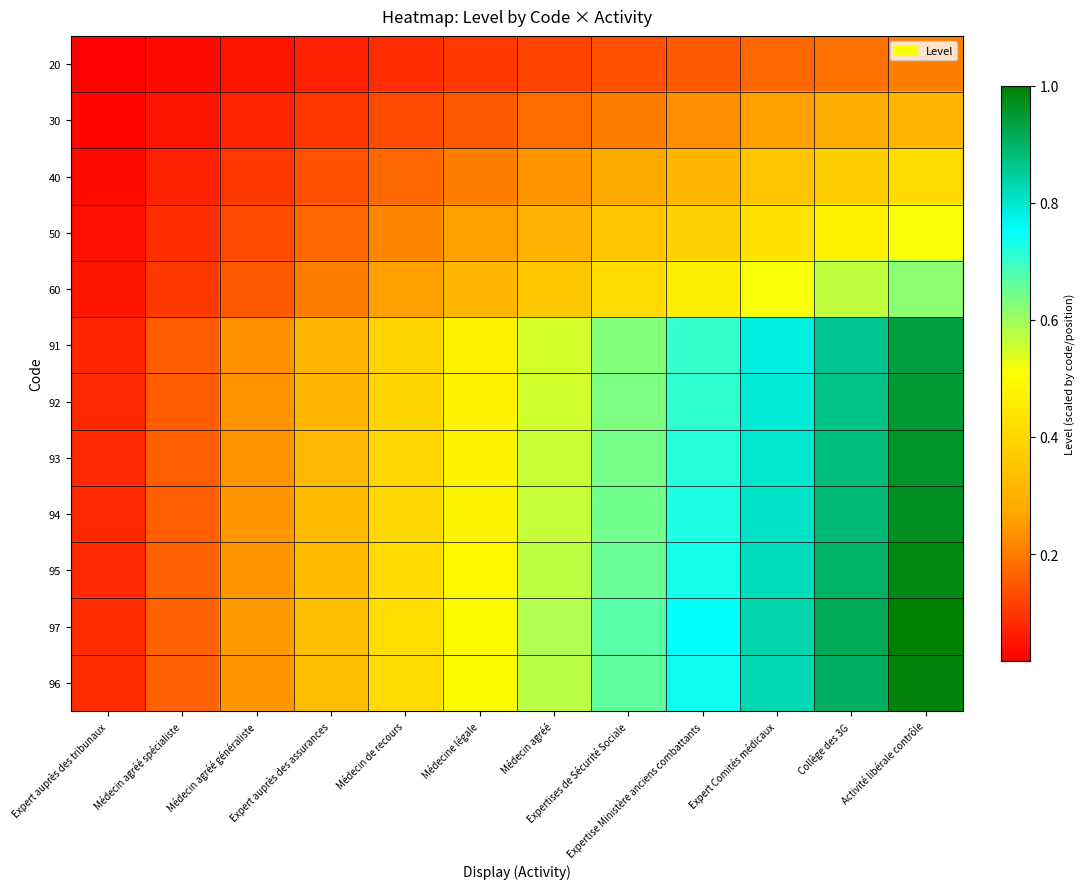

Reading right to left, list all the values displayed in this chart.

20: Activité libérale contrôle=0.2	Collège des 3G=0.2	Expert Comités médicaux=0.2	Expertise Ministère anciens combattants=0.2	Expertises de Sécurité Sociale=0.1	Médecin agréé=0.1	Médecine légale=0.1	Médecin de recours=0.1	Expert auprès des assurances=0.1	Médecin agréé généraliste=0.1	Médecin agréé spécialiste=0.0	Expert auprès des tribunaux=0.0
30: Activité libérale contrôle=0.3	Collège des 3G=0.3	Expert Comités médicaux=0.3	Expertise Ministère anciens combattants=0.2	Expertises de Sécurité Sociale=0.2	Médecin agréé=0.2	Médecine légale=0.2	Médecin de recours=0.1	Expert auprès des assurances=0.1	Médecin agréé généraliste=0.1	Médecin agréé spécialiste=0.1	Expert auprès des tribunaux=0.0
40: Activité libérale contrôle=0.4	Collège des 3G=0.4	Expert Comités médicaux=0.3	Expertise Ministère anciens combattants=0.3	Expertises de Sécurité Sociale=0.3	Médecin agréé=0.2	Médecine légale=0.2	Médecin de recours=0.2	Expert auprès des assurances=0.1	Médecin agréé généraliste=0.1	Médecin agréé spécialiste=0.1	Expert auprès des tribunaux=0.0
50: Activité libérale contrôle=0.5	Collège des 3G=0.5	Expert Comités médicaux=0.4	Expertise Ministère anciens combattants=0.4	Expertises de Sécurité Sociale=0.3	Médecin agréé=0.3	Médecine légale=0.3	Médecin de recours=0.2	Expert auprès des assurances=0.2	Médecin agréé généraliste=0.1	Médecin agréé spécialiste=0.1	Expert auprès des tribunaux=0.0
60: Activité libérale contrôle=0.6	Collège des 3G=0.6	Expert Comités médicaux=0.5	Expertise Ministère anciens combattants=0.5	Expertises de Sécurité Sociale=0.4	Médecin agréé=0.4	Médecine légale=0.3	Médecin de recours=0.3	Expert auprès des assurances=0.2	Médecin agréé généraliste=0.2	Médecin agréé spécialiste=0.1	Expert auprès des tribunaux=0.1
91: Activité libérale contrôle=0.9	Collège des 3G=0.9	Expert Comités médicaux=0.8	Expertise Ministère anciens combattants=0.7	Expertises de Sécurité Sociale=0.6	Médecin agréé=0.5	Médecine légale=0.5	Médecin de recours=0.4	Expert auprès des assurances=0.3	Médecin agréé généraliste=0.2	Médecin agréé spécialiste=0.2	Expert auprès des tribunaux=0.1
92: Activité libérale contrôle=0.9	Collège des 3G=0.9	Expert Comités médicaux=0.8	Expertise Ministère anciens combattants=0.7	Expertises de Sécurité Sociale=0.6	Médecin agréé=0.6	Médecine légale=0.5	Médecin de recours=0.4	Expert auprès des assurances=0.3	Médecin agréé généraliste=0.2	Médecin agréé spécialiste=0.2	Expert auprès des tribunaux=0.1
93: Activité libérale contrôle=1.0	Collège des 3G=0.9	Expert Comités médicaux=0.8	Expertise Ministère anciens combattants=0.7	Expertises de Sécurité Sociale=0.6	Médecin agréé=0.6	Médecine légale=0.5	Médecin de recours=0.4	Expert auprès des assurances=0.3	Médecin agréé généraliste=0.2	Médecin agréé spécialiste=0.2	Expert auprès des tribunaux=0.1
94: Activité libérale contrôle=1.0	Collège des 3G=0.9	Expert Comités médicaux=0.8	Expertise Ministère anciens combattants=0.7	Expertises de Sécurité Sociale=0.6	Médecin agréé=0.6	Médecine légale=0.5	Médecin de recours=0.4	Expert auprès des assurances=0.3	Médecin agréé généraliste=0.2	Médecin agréé spécialiste=0.2	Expert auprès des tribunaux=0.1
95: Activité libérale contrôle=1.0	Collège des 3G=0.9	Expert Comités médicaux=0.8	Expertise Ministère anciens combattants=0.7	Expertises de Sécurité Sociale=0.7	Médecin agréé=0.6	Médecine légale=0.5	Médecin de recours=0.4	Expert auprès des assurances=0.3	Médecin agréé généraliste=0.2	Médecin agréé spécialiste=0.2	Expert auprès des tribunaux=0.1
97: Activité libérale contrôle=1.0	Collège des 3G=0.9	Expert Comités médicaux=0.8	Expertise Ministère anciens combattants=0.8	Expertises de Sécurité Sociale=0.7	Médecin agréé=0.6	Médecine légale=0.5	Médecin de recours=0.4	Expert auprès des assurances=0.3	Médecin agréé généraliste=0.2	Médecin agréé spécialiste=0.2	Expert auprès des tribunaux=0.1
96: Activité libérale contrôle=1.0	Collège des 3G=0.9	Expert Comités médicaux=0.8	Expertise Ministère anciens combattants=0.7	Expertises de Sécurité Sociale=0.7	Médecin agréé=0.6	Médecine légale=0.5	Médecin de recours=0.4	Expert auprès des assurances=0.3	Médecin agréé généraliste=0.2	Médecin agréé spécialiste=0.2	Expert auprès des tribunaux=0.1